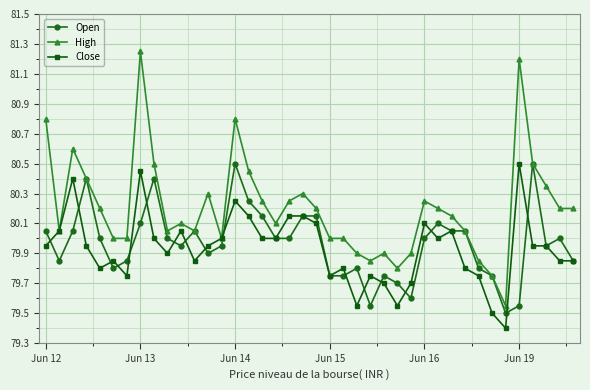

Which series has the largest total across all categories?

High